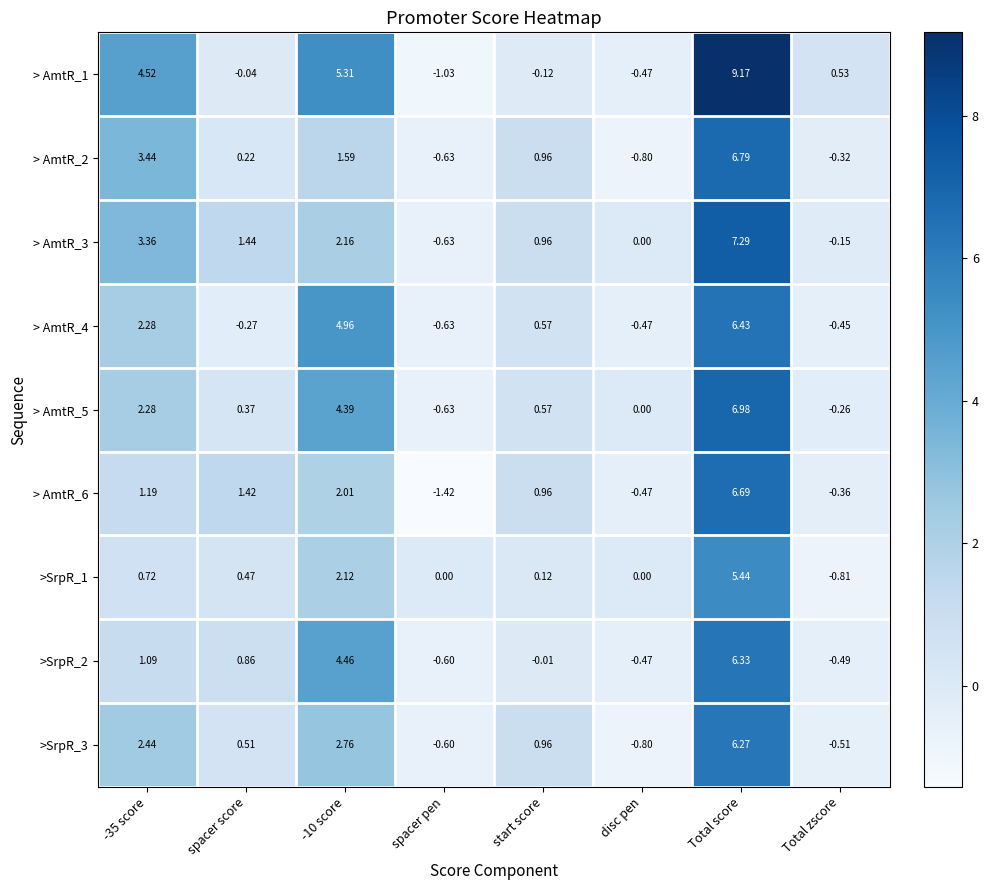

How many data points in > AmtR_6 are above 1?

4